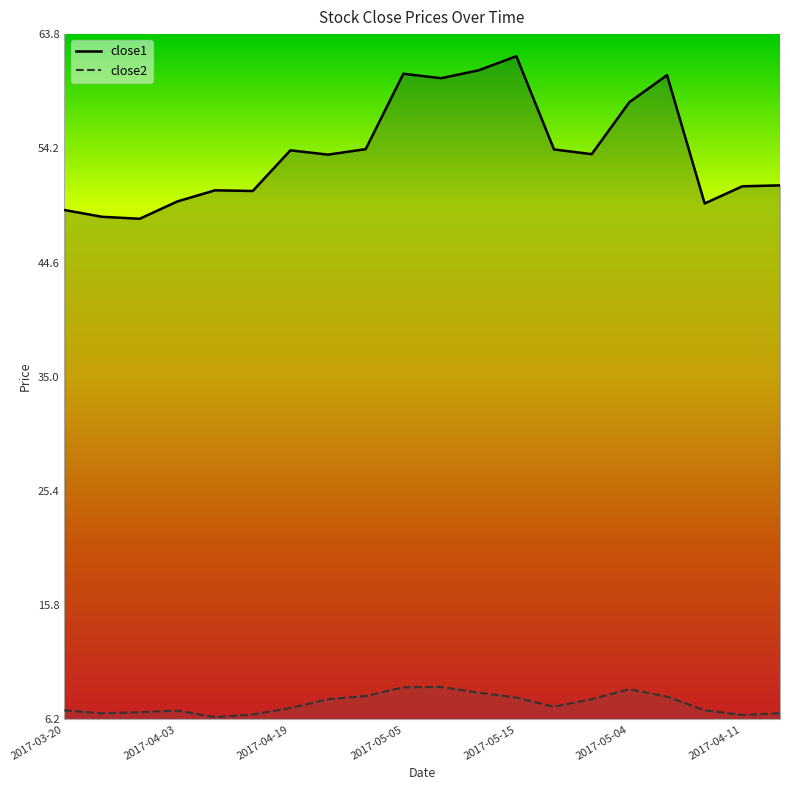

How many lines are shown in the chart?

2